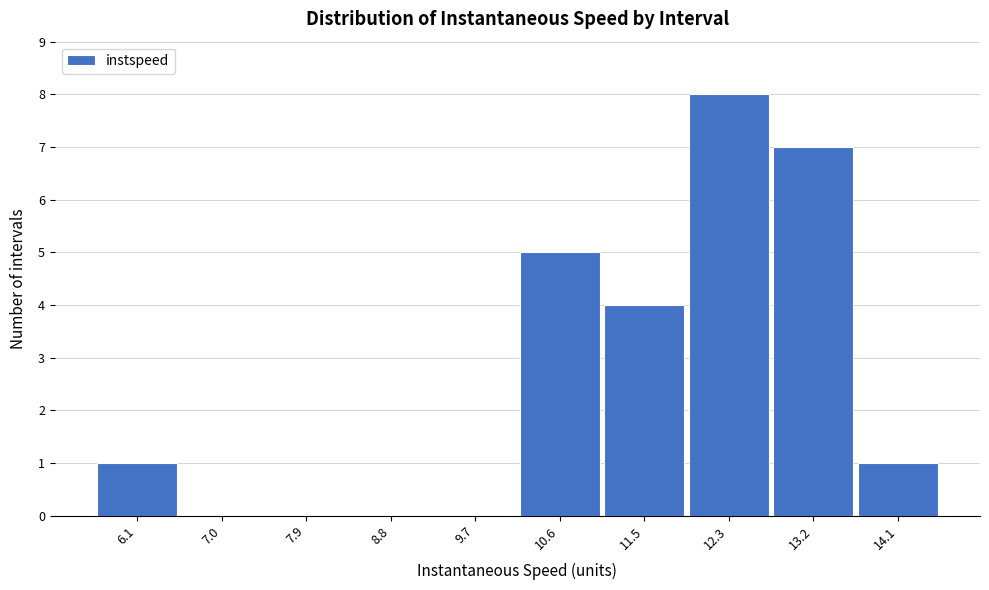

Reading left to right, transcribe all the data shown in this chart.

6.1=1	7.0=0	7.9=0	8.8=0	9.7=0	10.6=5	11.5=4	12.3=8	13.2=7	14.1=1